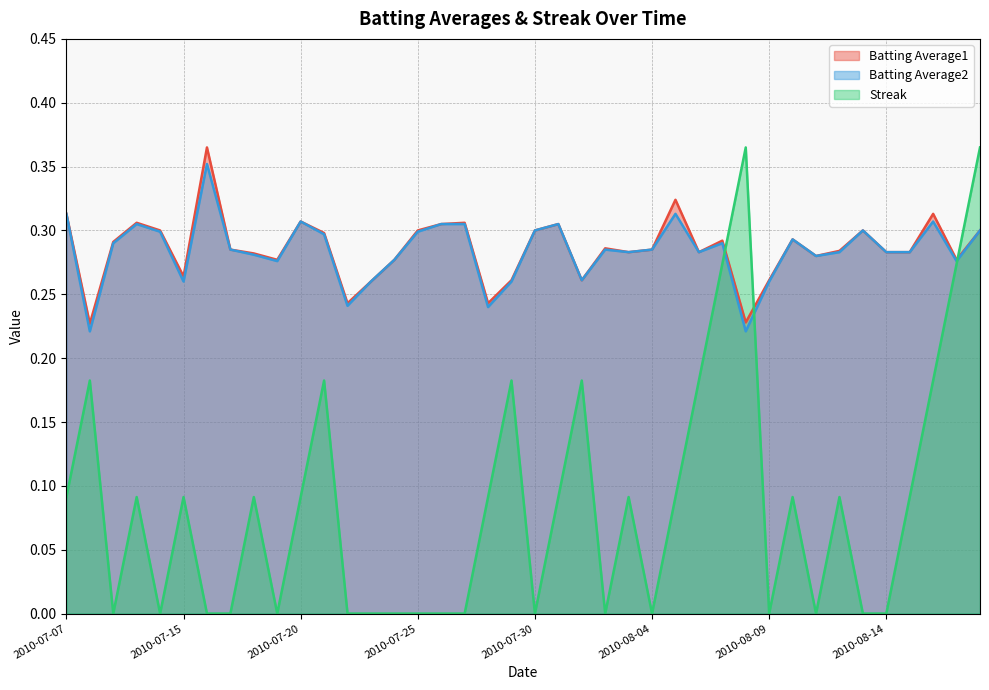

At which category is the sum across all series the highest?

2010-08-18